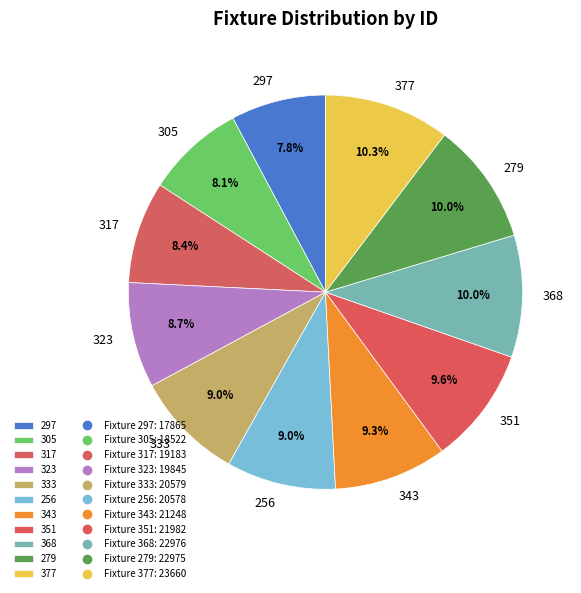

Between 377 and 333, which is larger?

377